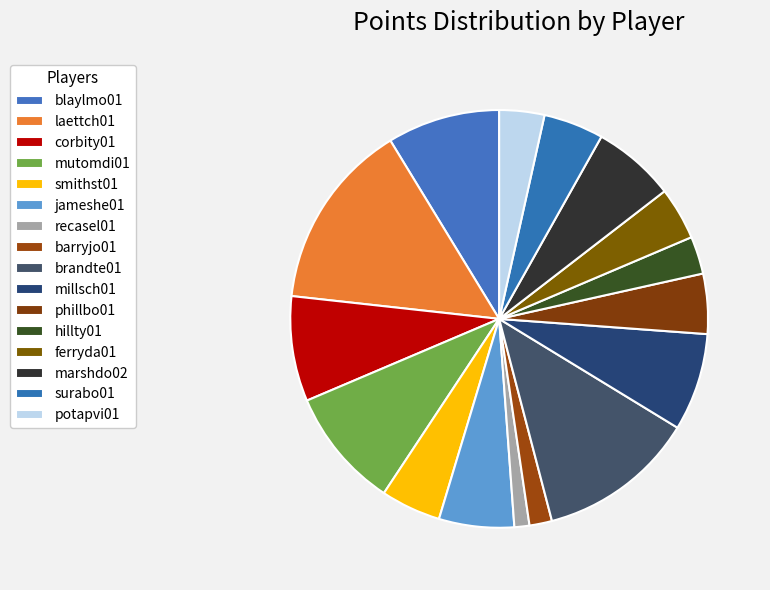

To the nearest percent, what portion does phillbo01 represent?

5%